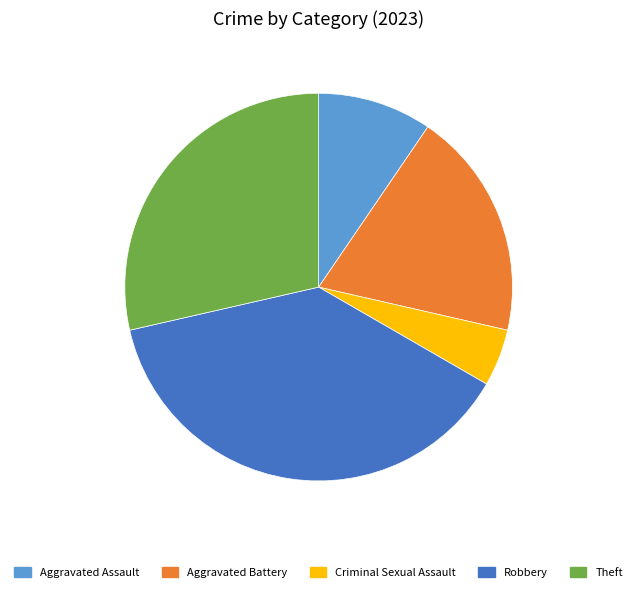

The Theft slice represents 29% of the pie. True or false?

True